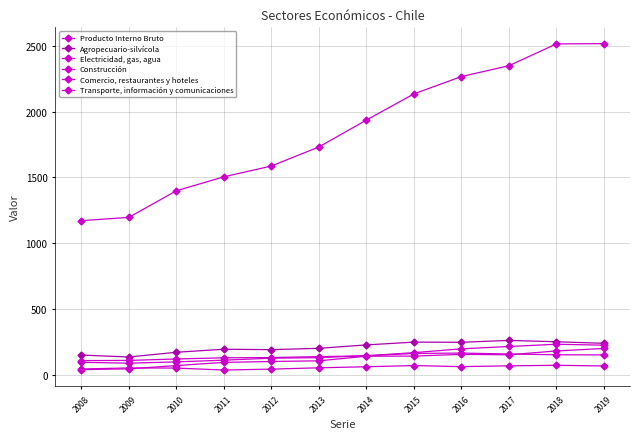

At which label is Comercio, restaurantes y hoteles closest to 161?

2015